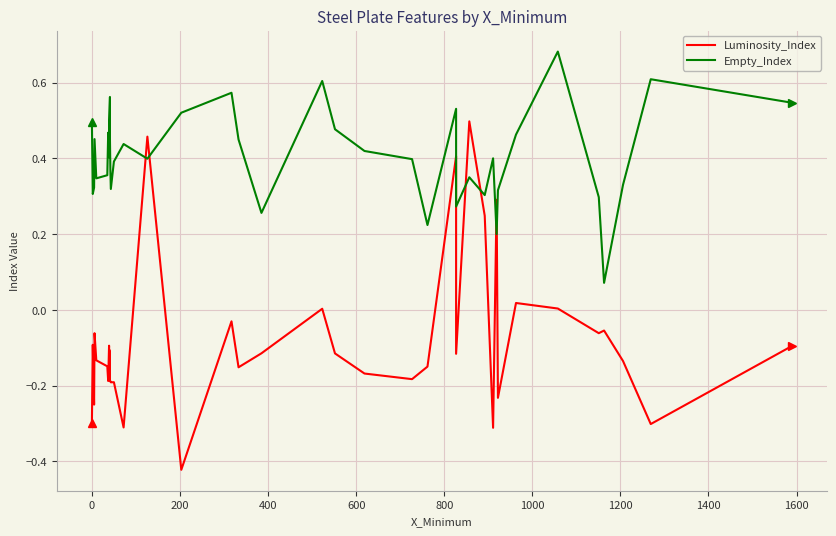

What is the smallest value displayed?

-0.4